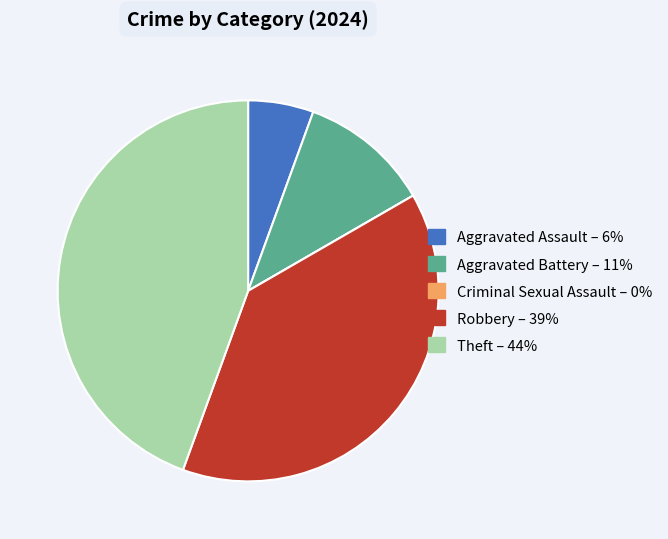

Does Aggravated Battery account for over 50% of the chart?

No